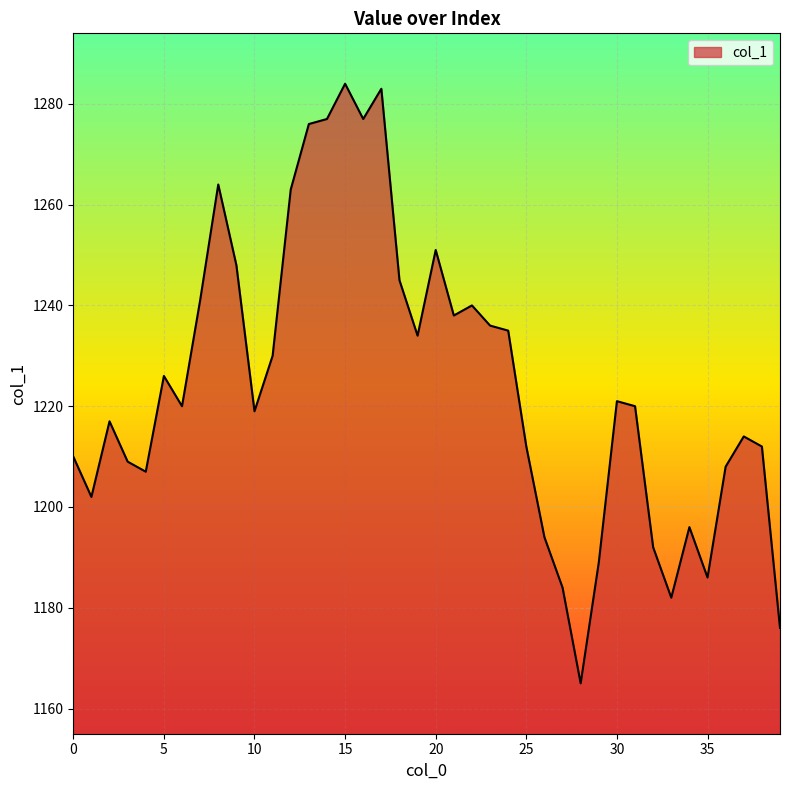

What is the greatest value displayed?

1284